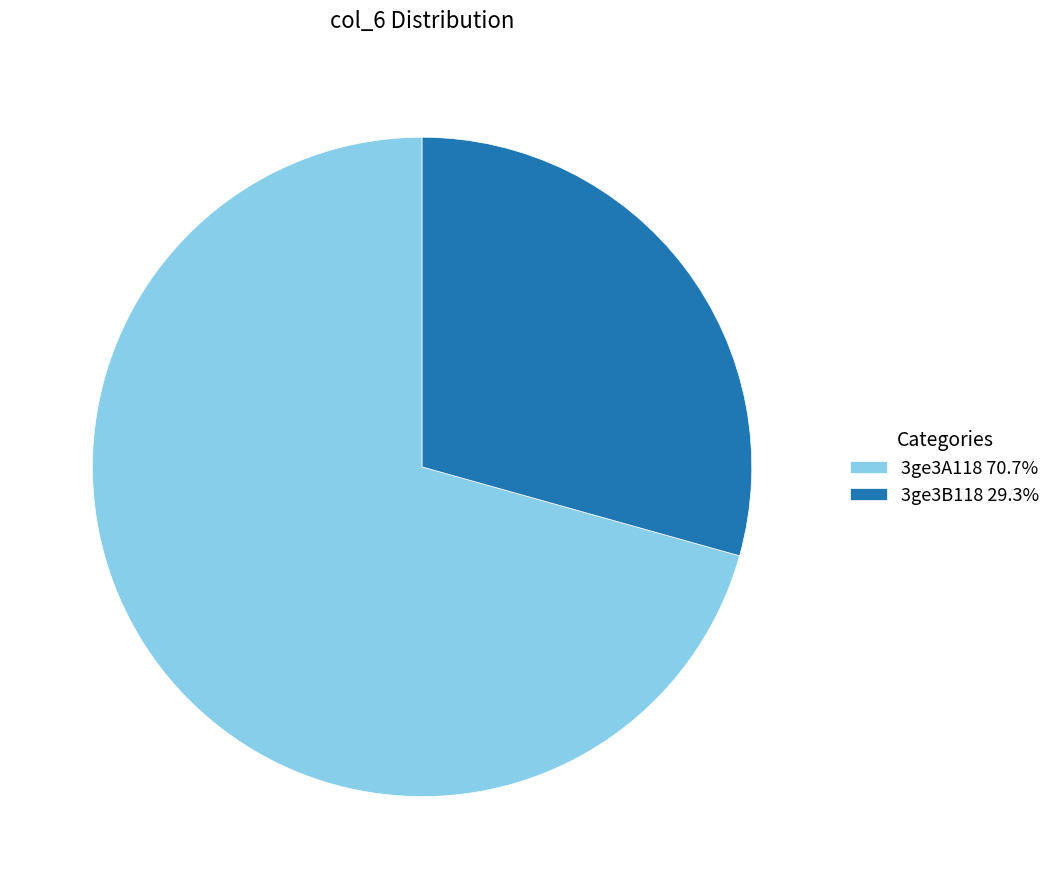

The 3ge3B118 slice represents 20% of the pie. True or false?

False